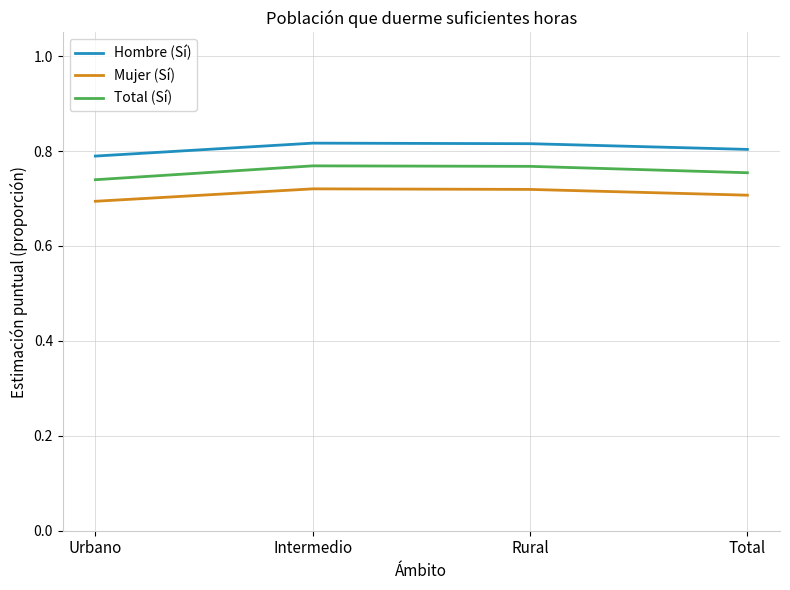

At Urbano, list the series in order from largest to smallest.

Hombre (Sí), Total (Sí), Mujer (Sí)